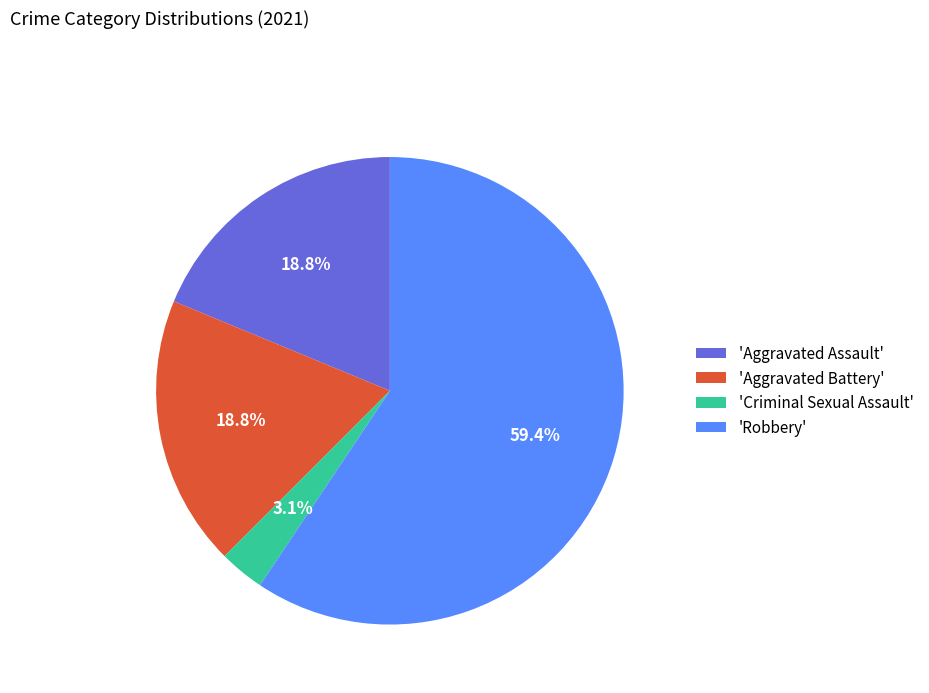

Which slice is the smallest?

'Criminal Sexual Assault'